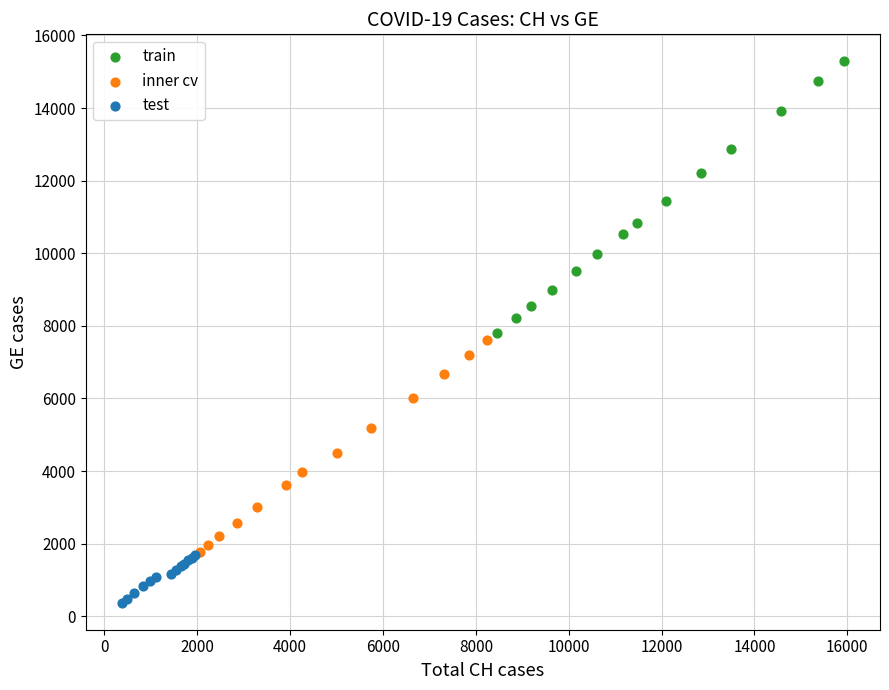

Which series contains the highest Y value?

train